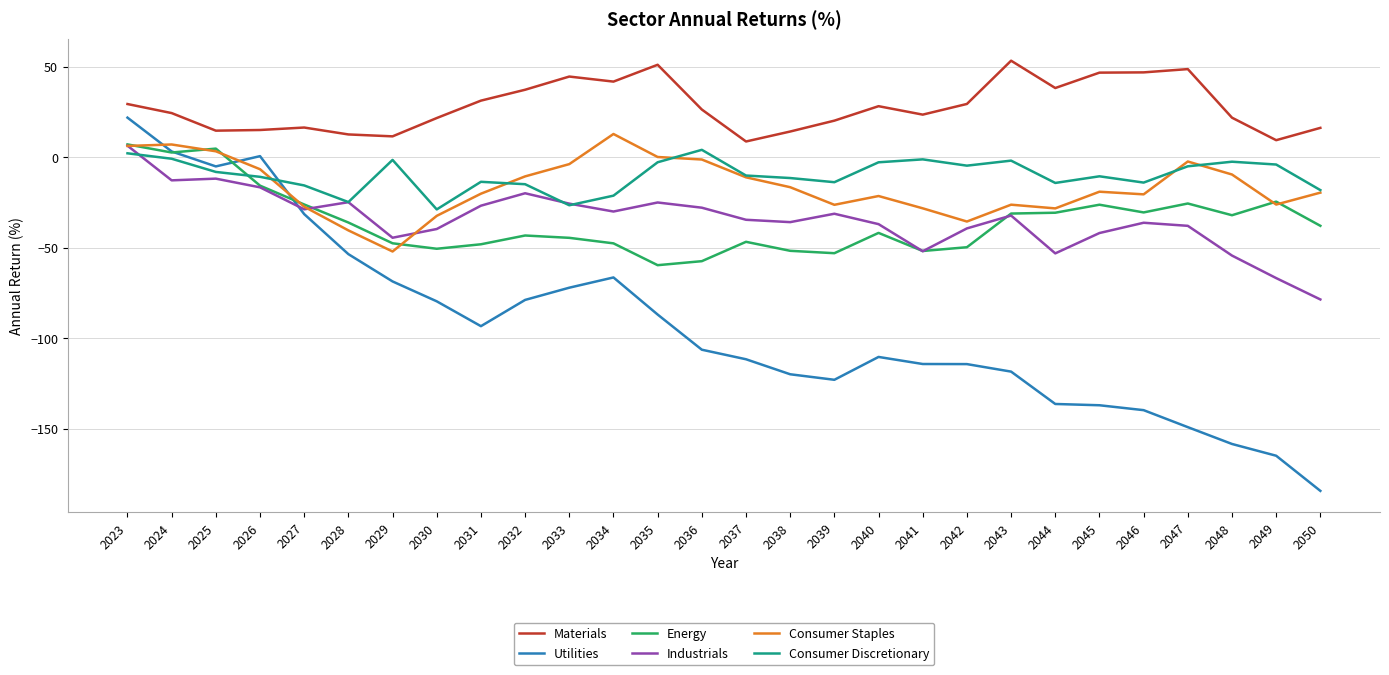

What is the approximate value of Materials at 2024?

24.4